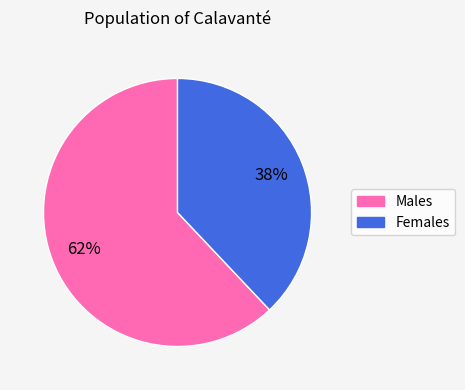

To the nearest percent, what is the difference between the largest and smallest slice percentages?

24%